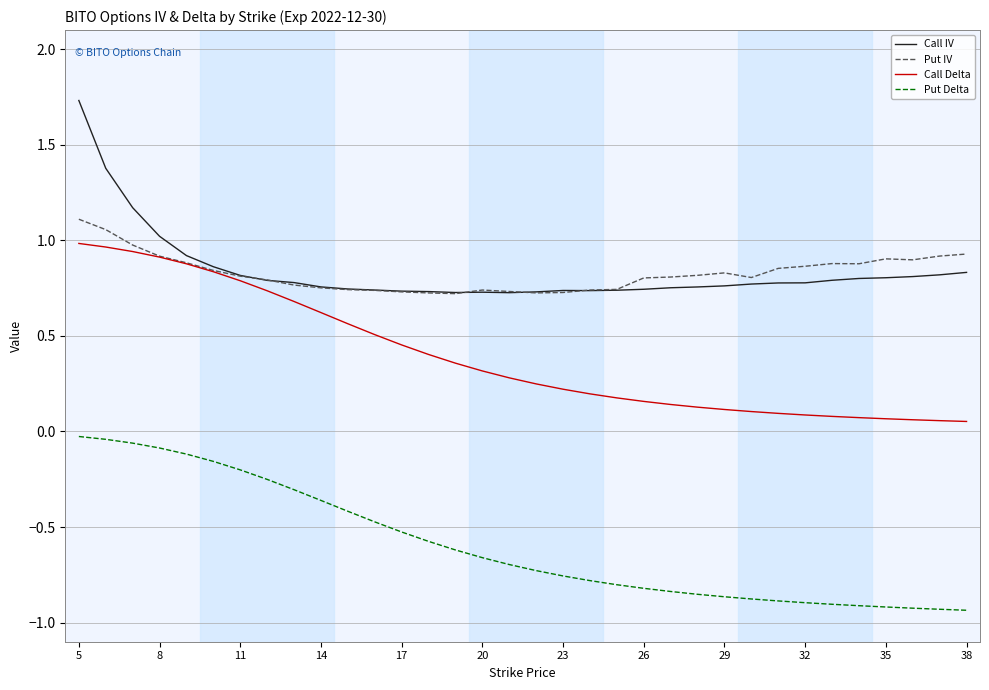

What is the maximum value shown in the chart?

1.7